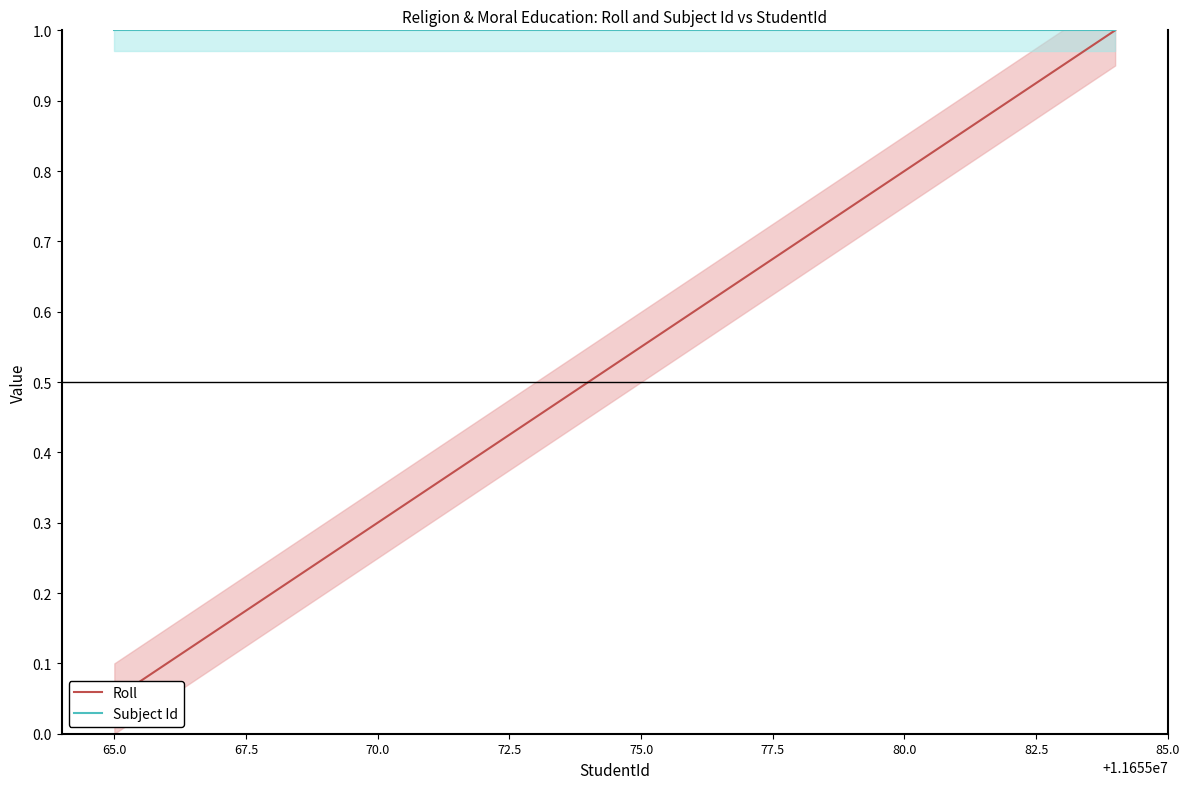

Which series has the widest spread of values?

Roll